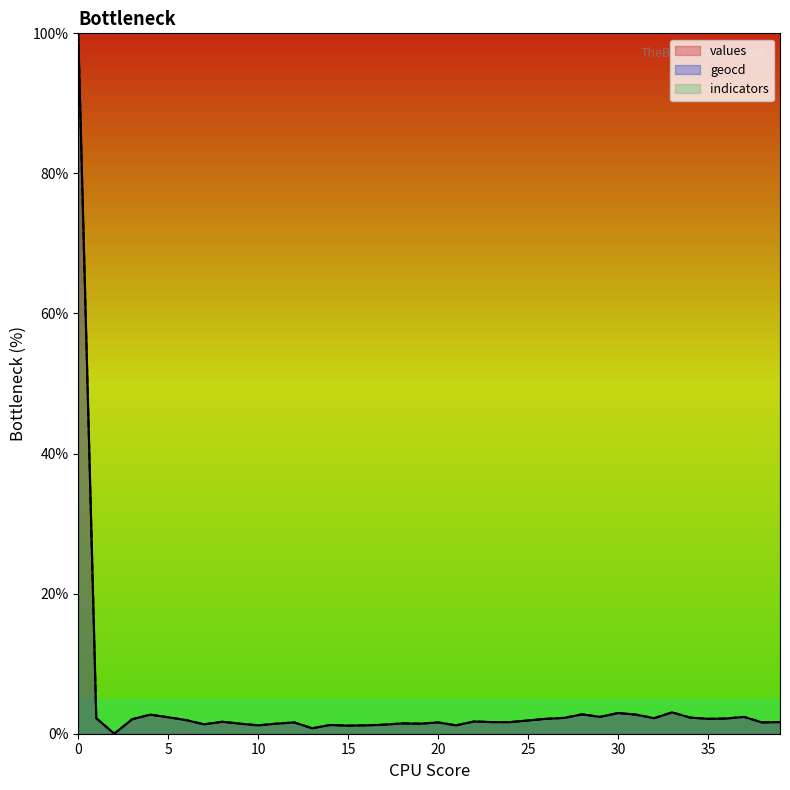

How many data points in geocd are above 1?

38